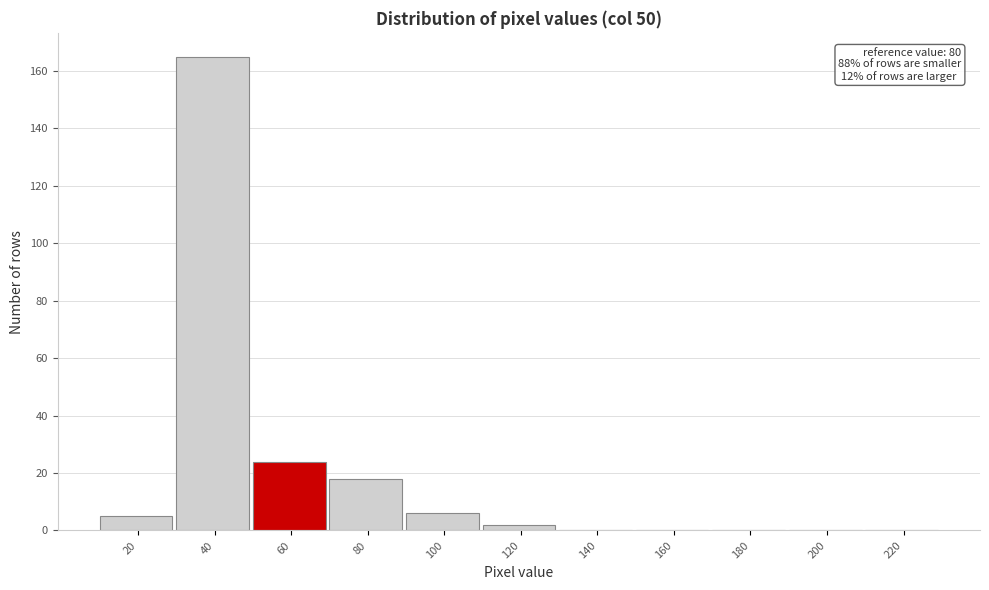

Reading left to right, list all the values displayed in this chart.

20=5	40=165	60=24	80=18	100=6	120=2	140=0	160=0	180=0	200=0	220=0